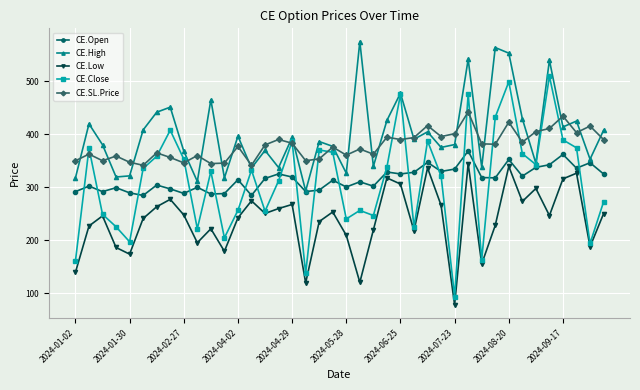

What is the average value of the CE.High series?

400.2